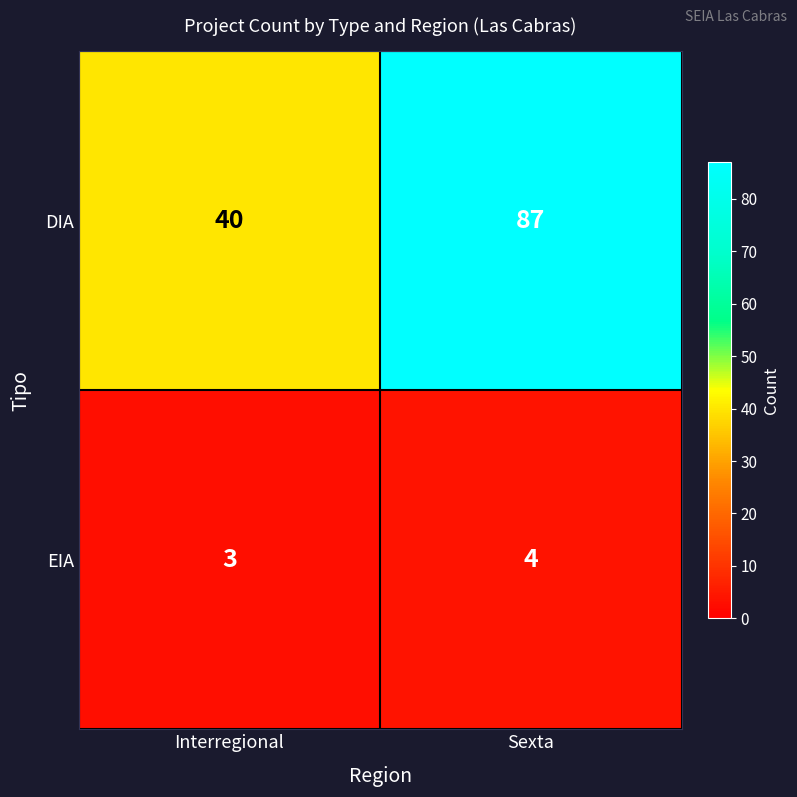

Reading left to right, extract all data points from this chart.

DIA: 40	87
EIA: 3	4